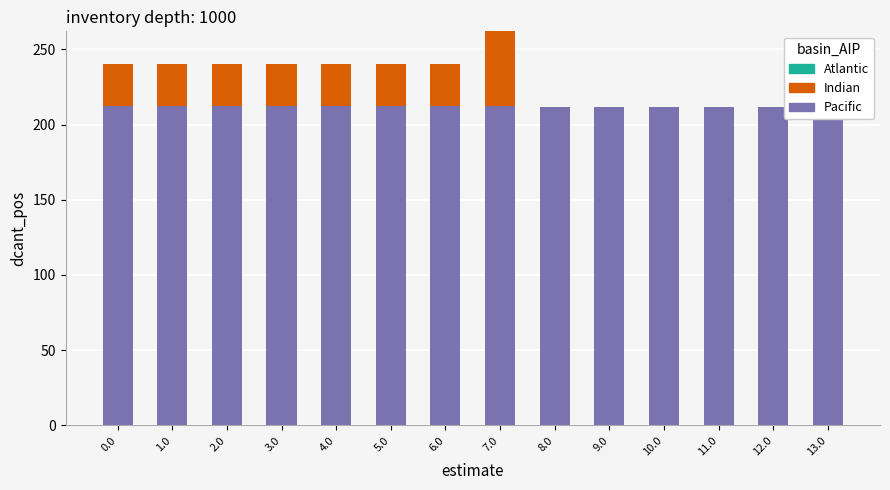

True or false: Atlantic has a value of 0.0 at 1.0.

True